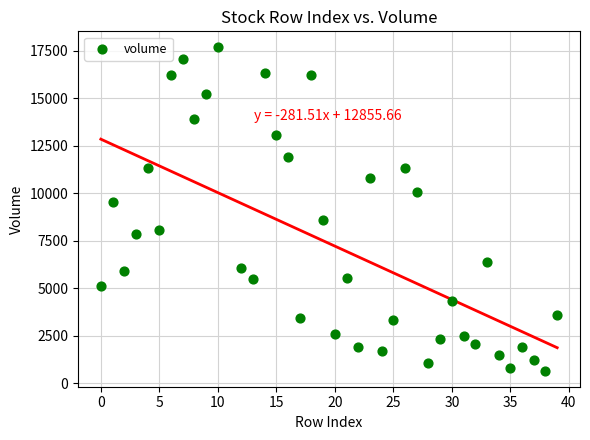

What Y value in the scatter plot is closest to 9177?

9533